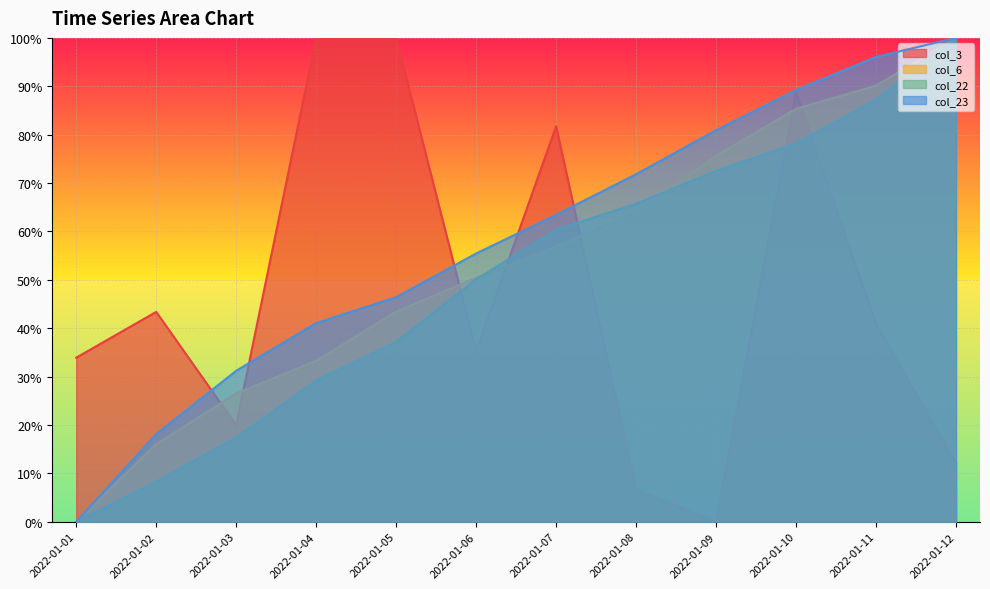

What is the difference between the maximum and second lowest values in the col_6 series?

84.0